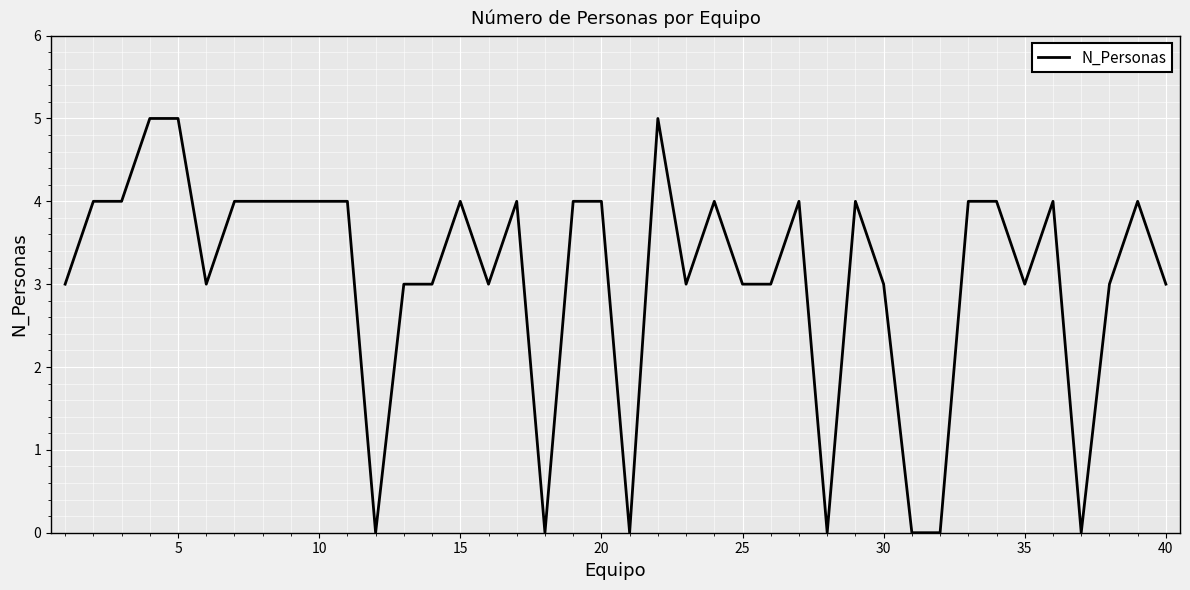

Reading left to right, list all the values displayed in this chart.

3	4	4	5	5	3	4	4	4	4	4	0	3	3	4	3	4	0	4	4	0	5	3	4	3	3	4	0	4	3	0	0	4	4	3	4	0	3	4	3